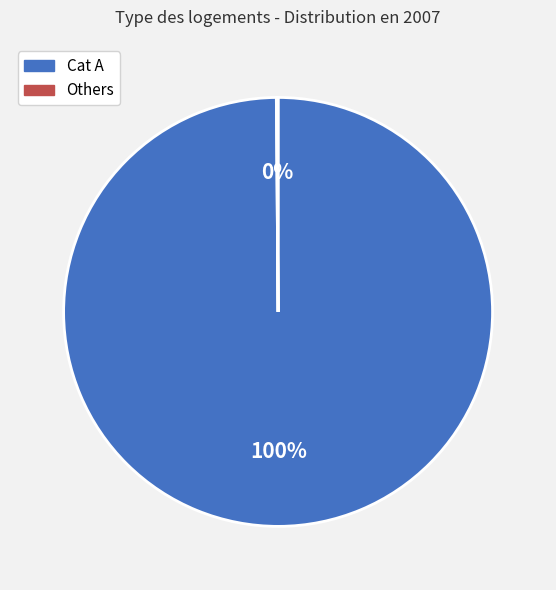

Is there a majority slice in this chart?

Yes